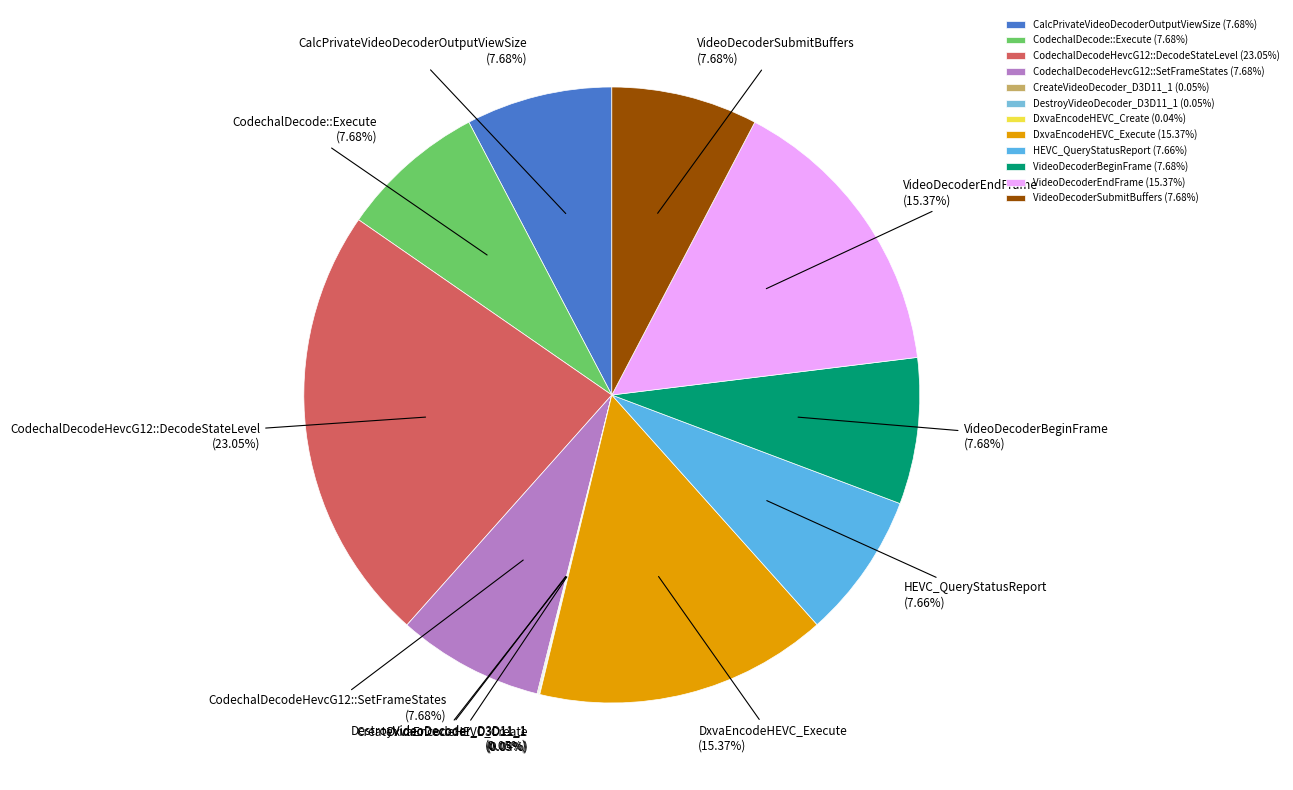

To the nearest percent, what is the average slice percentage?

8%